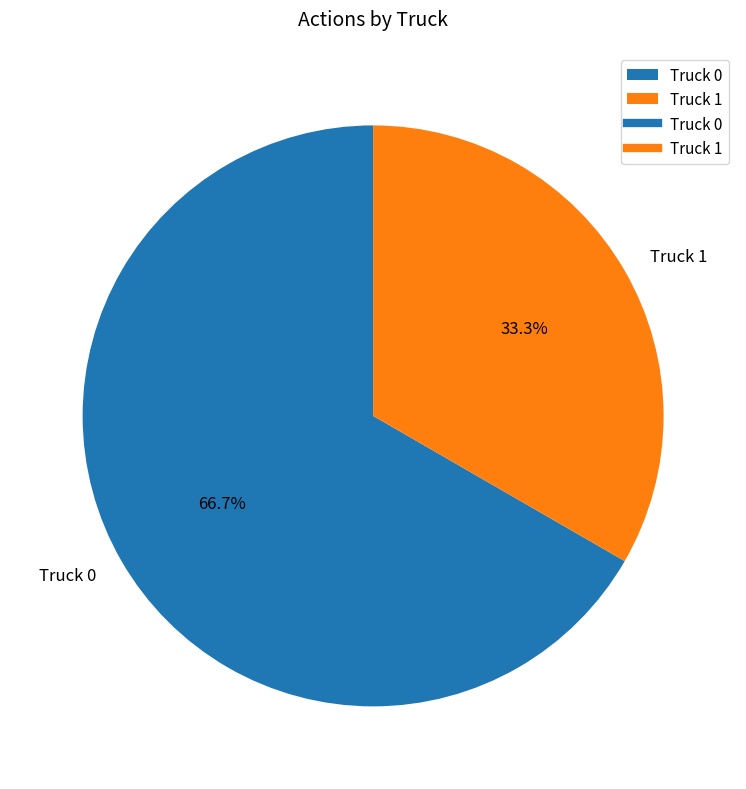

To the nearest percent, what is the difference between the Truck 1 and Truck 0 slice percentages?

33%